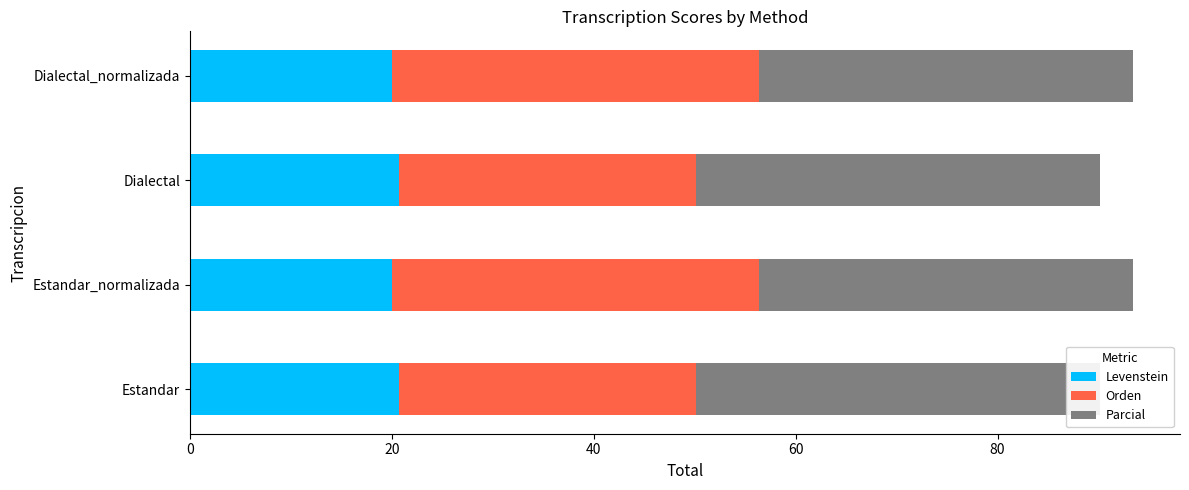

Reading left to right, extract all data points from this chart.

Levenstein: 20.7	20.0	20.7	20.0
Orden: 29.4	36.4	29.4	36.4
Parcial: 40.0	37.0	40.0	37.0